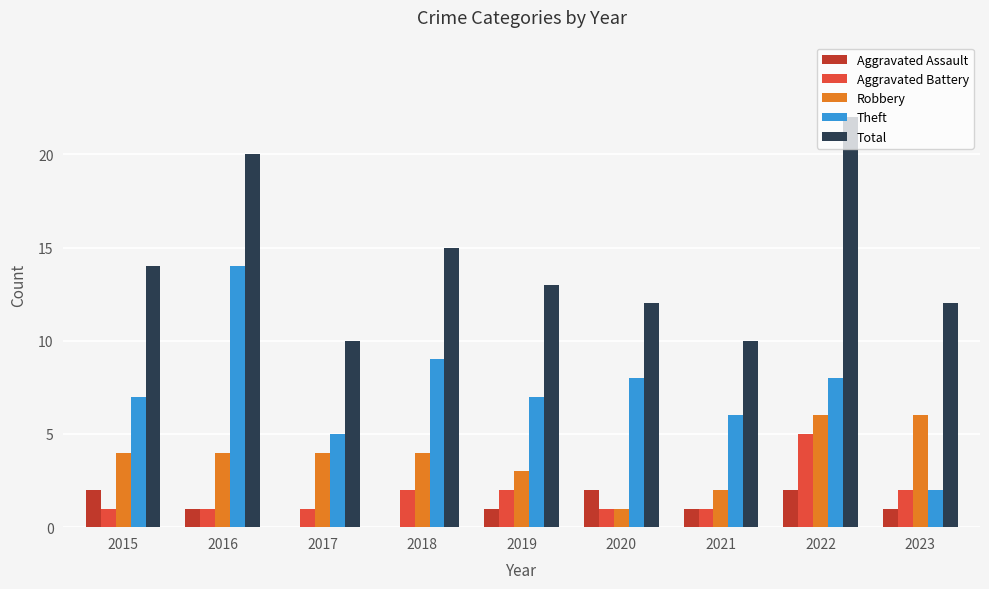

Read the Theft value at 2021.

6